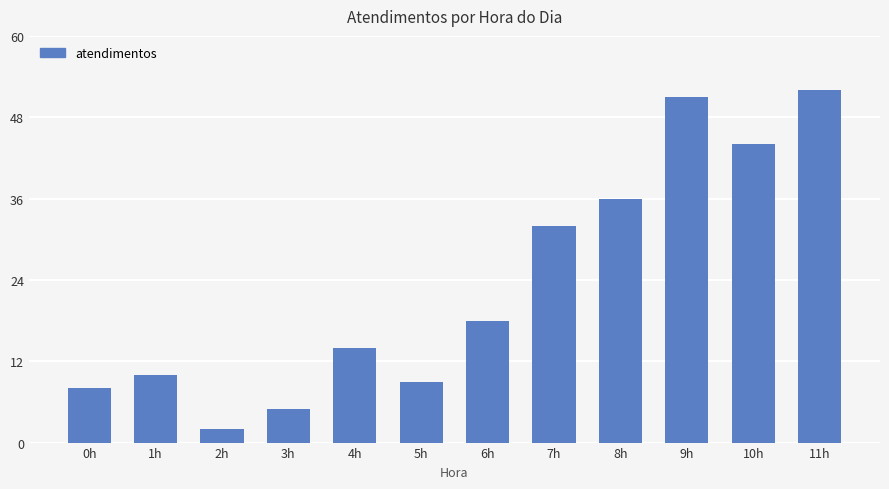

How many categories are shown in the chart?

12